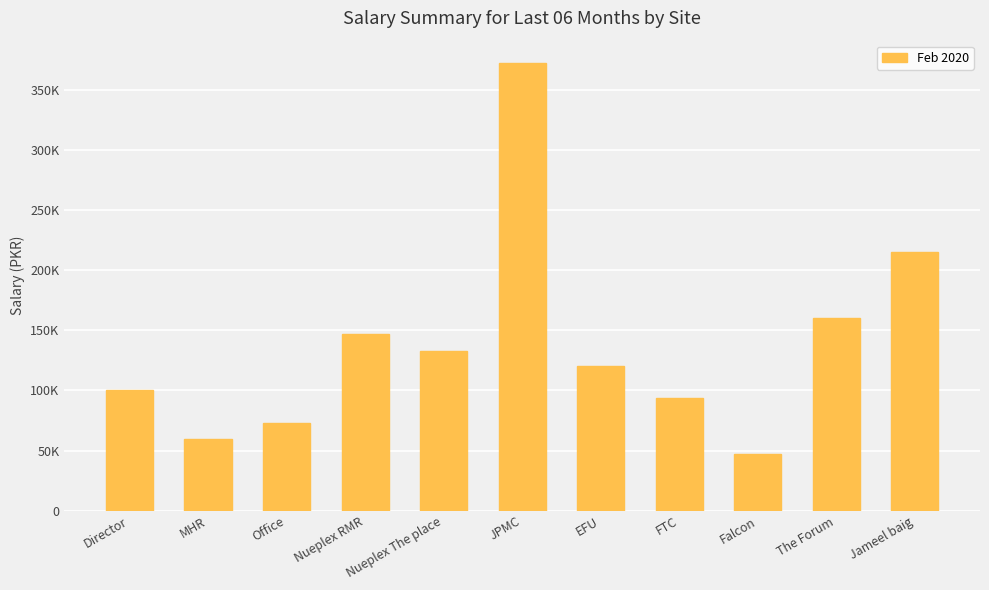

Which has a higher value, MHR or EFU?

EFU